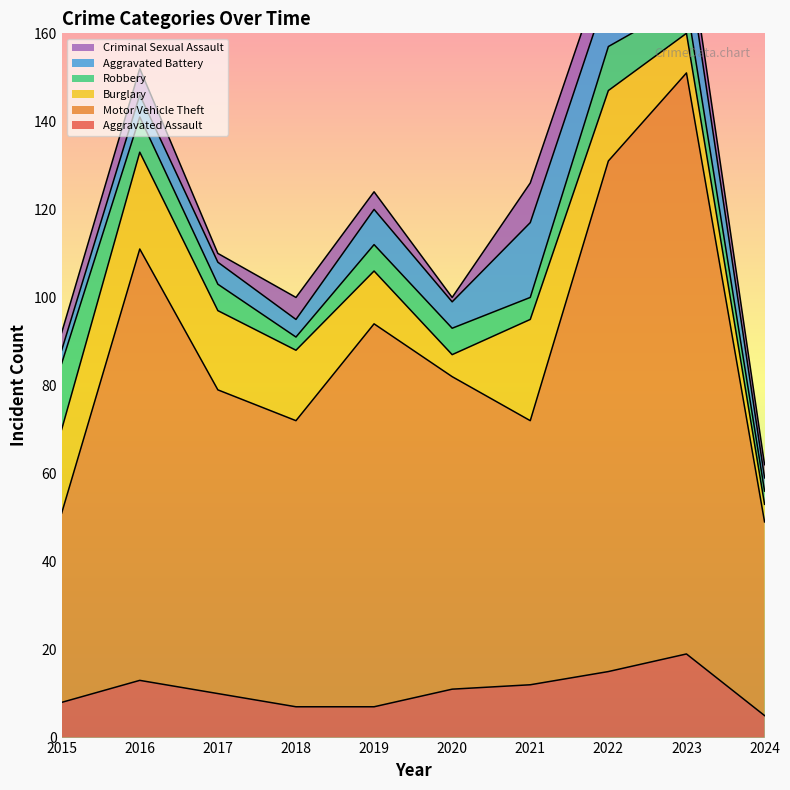

Reading left to right, what are all the values shown in this chart?

Aggravated Assault: 2015=8	2016=13	2017=10	2018=7	2019=7	2020=11	2021=12	2022=15	2023=19	2024=5
Motor Vehicle Theft: 2015=43	2016=98	2017=69	2018=65	2019=87	2020=71	2021=60	2022=116	2023=132	2024=44
Burglary: 2015=19	2016=22	2017=18	2018=16	2019=12	2020=5	2021=23	2022=16	2023=9	2024=4
Robbery: 2015=15	2016=8	2017=6	2018=3	2019=6	2020=6	2021=5	2022=10	2023=7	2024=3
Aggravated Battery: 2015=3	2016=5	2017=5	2018=4	2019=8	2020=6	2021=17	2022=13	2023=11	2024=3
Criminal Sexual Assault: 2015=4	2016=6	2017=2	2018=5	2019=4	2020=1	2021=9	2022=8	2023=5	2024=3